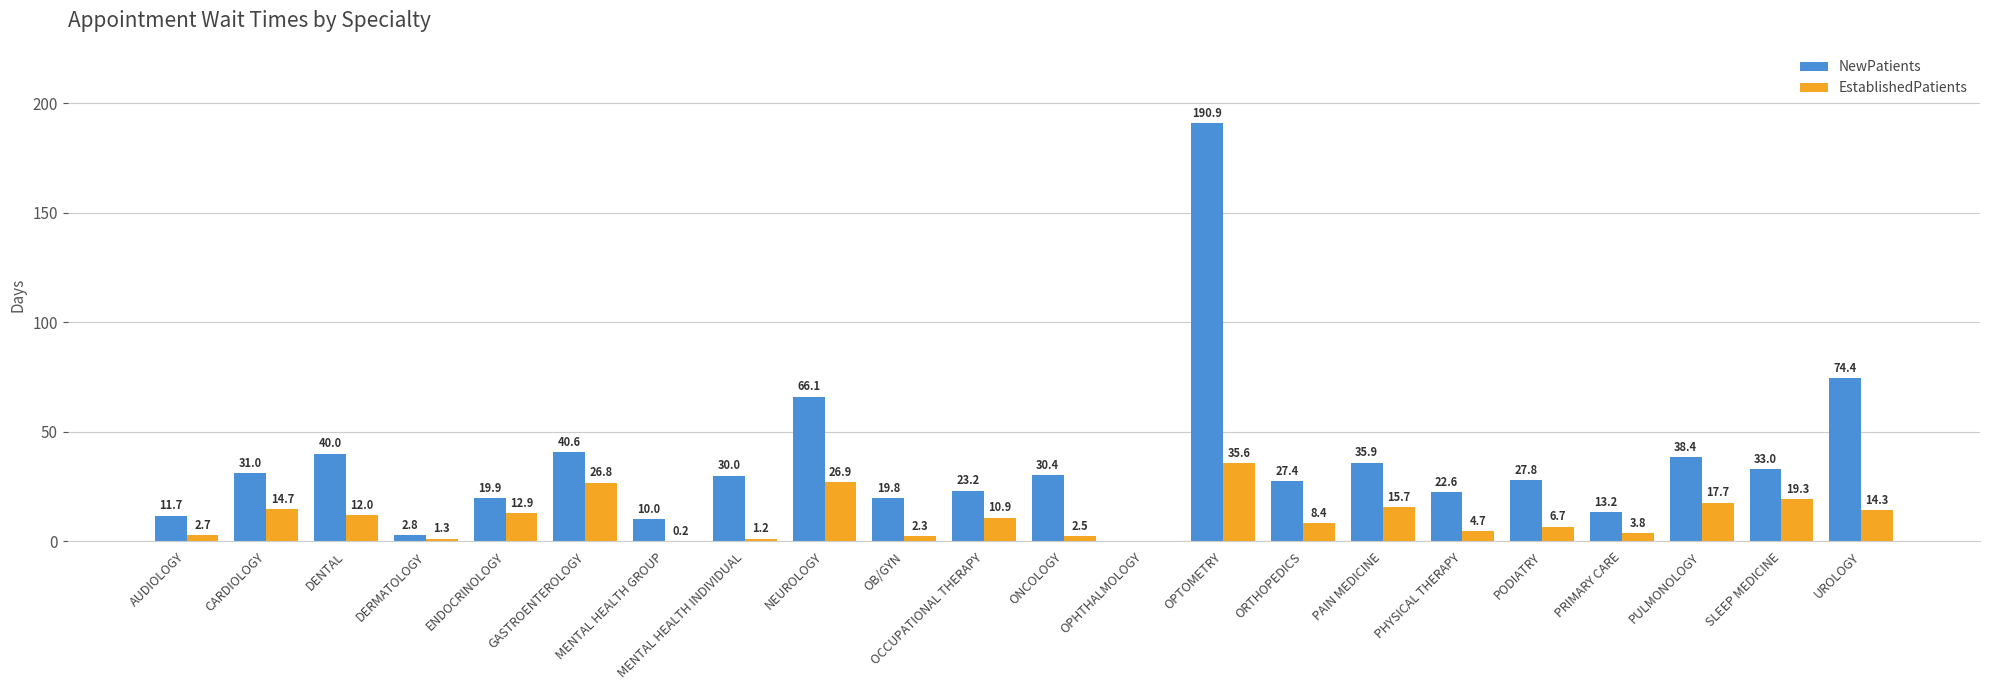

What is the total value across all series at PODIATRY?

34.5